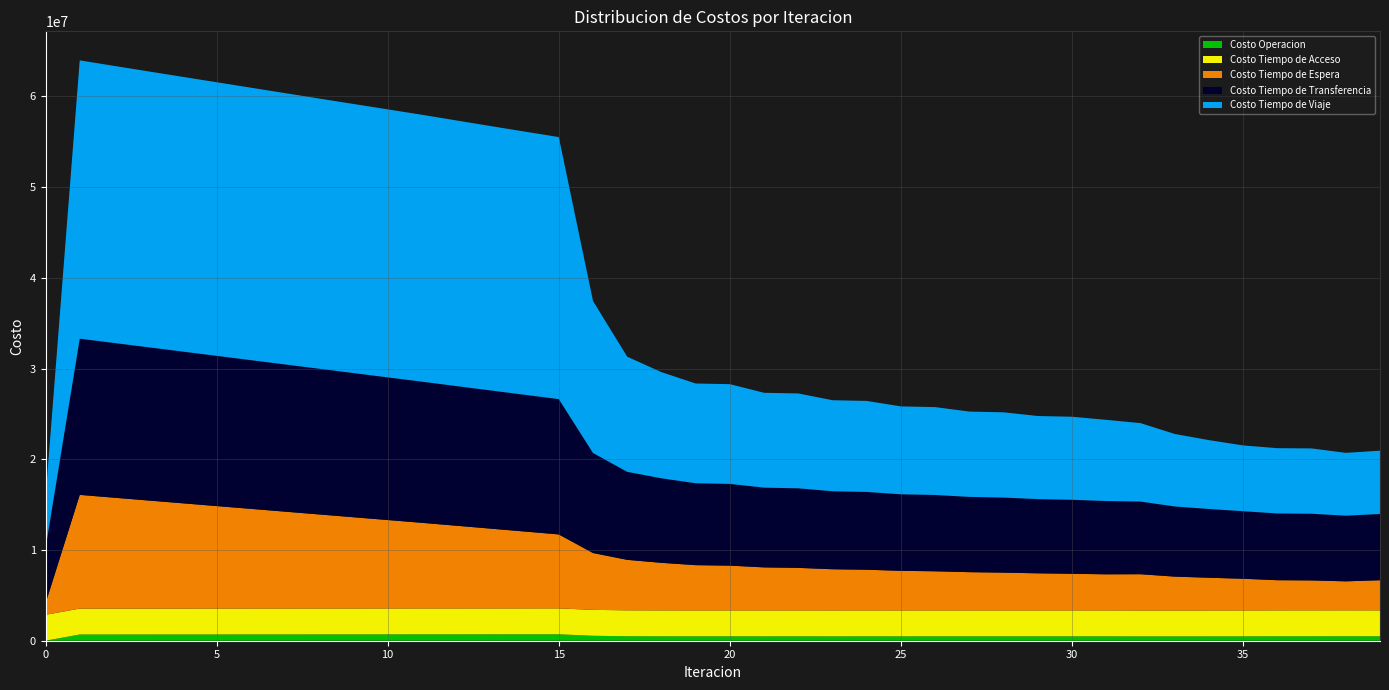

Reading left to right, list all the values displayed in this chart.

Costo Operacion: 0.0	685115.0	686820.4	688520.2	690215.7	691907.8	693597.3	695284.7	696970.7	698655.8	700340.5	702025.4	703523.9	705018.6	706507.6	707988.4	544414.2	493875.0	486543.2	482280.3	483990.1	481055.5	482700.8	480704.3	482299.7	480858.9	482414.2	481319.4	482840.7	481954.1	483445.4	482679.4	477264.4	477913.8	478682.5	479989.7	487978.3	489308.5	491305.7	489029.2
Costo Tiempo de Acceso: 2857188.9	2857188.9	2857188.9	2857188.9	2857188.9	2857188.9	2857188.9	2857188.9	2857188.9	2857188.9	2857188.9	2857188.9	2857188.9	2857188.9	2857188.9	2857188.9	2857188.9	2857188.9	2857188.9	2857188.9	2857188.9	2857188.9	2857188.9	2857188.9	2857188.9	2857188.9	2857188.9	2857188.9	2857188.9	2857188.9	2857188.9	2857188.9	2857188.9	2857188.9	2857188.9	2857188.9	2857188.9	2857188.9	2857188.9	2857188.9
Costo Tiempo de Espera: 1253653.5	12536534.7	12225950.8	11915724.6	11605776.4	11296043.0	10986472.4	10677020.2	10367647.4	10058318.1	9748998.4	9439654.1	9119342.7	8798595.6	8477151.6	8154690.8	6268267.4	5565908.7	5244746.9	4992253.8	4936694.2	4746839.8	4691718.7	4542224.4	4487829.8	4369045.7	4315325.5	4220510.3	4167565.6	4092329.0	4040242.8	3981404.8	3997948.6	3732480.8	3609395.8	3495344.9	3327022.7	3302081.3	3198479.1	3324072.0
Costo Tiempo de Transferencia: 6075770.0	17220790.8	17057628.4	16893353.7	16728215.9	16562413.4	16396109.0	16229441.4	16062532.7	15895494.8	15728434.0	15561455.9	15399571.8	15238224.6	15077734.1	14918492.0	11029112.6	9701797.3	9317958.0	9032453.8	9010528.0	8794121.8	8771139.7	8601278.0	8577397.7	8438078.0	8413834.2	8300200.8	8275821.9	8182260.5	8157915.3	8080509.5	8011312.0	7734827.4	7580619.2	7446521.9	7360746.1	7351572.3	7238416.0	7302716.8
Costo Tiempo de Viaje: 5588208.4	30685100.3	30550503.0	30419172.8	30291492.4	30165415.7	30039434.7	29913016.6	29788040.3	29666373.8	29546317.2	29426263.0	29285568.2	29147740.3	29014643.9	28888823.9	16758273.3	12692799.1	11704982.9	10993050.5	10997891.6	10456458.5	10458005.7	10033957.2	10033453.0	9689450.8	9687223.7	9403133.6	9399404.1	9160159.4	9155128.2	8950330.1	8647513.2	7993439.3	7591289.7	7252455.3	7196222.4	7201216.2	6927055.6	6977103.4